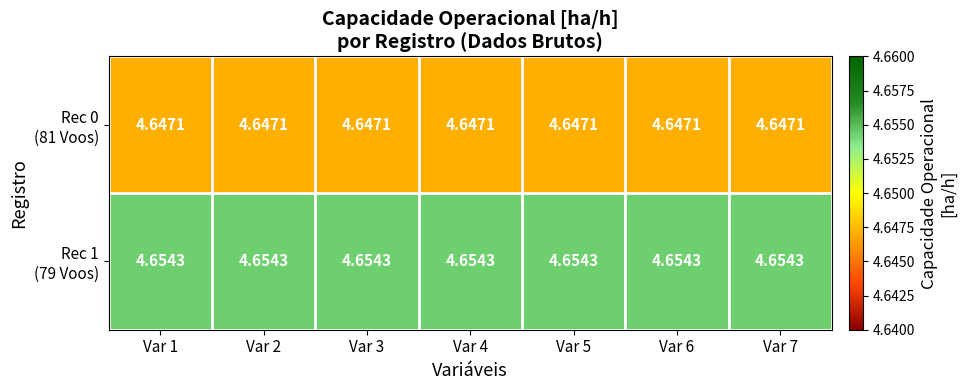

Which category has the lowest value across all series?

Var 1